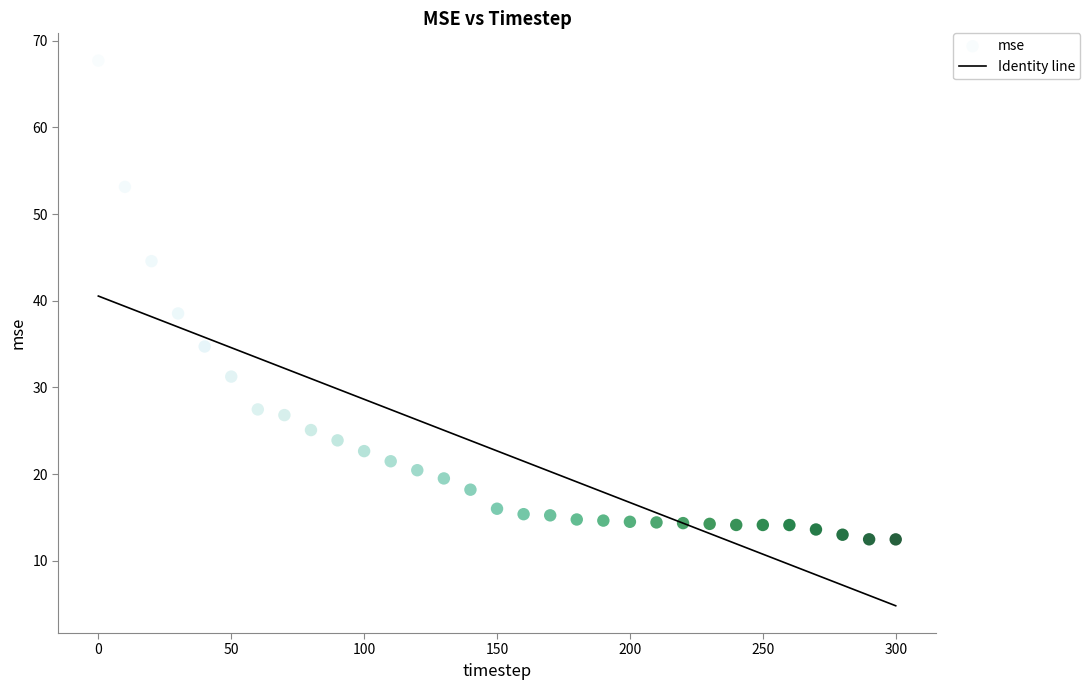

What Y value in the scatter plot is closest to 40?

38.5